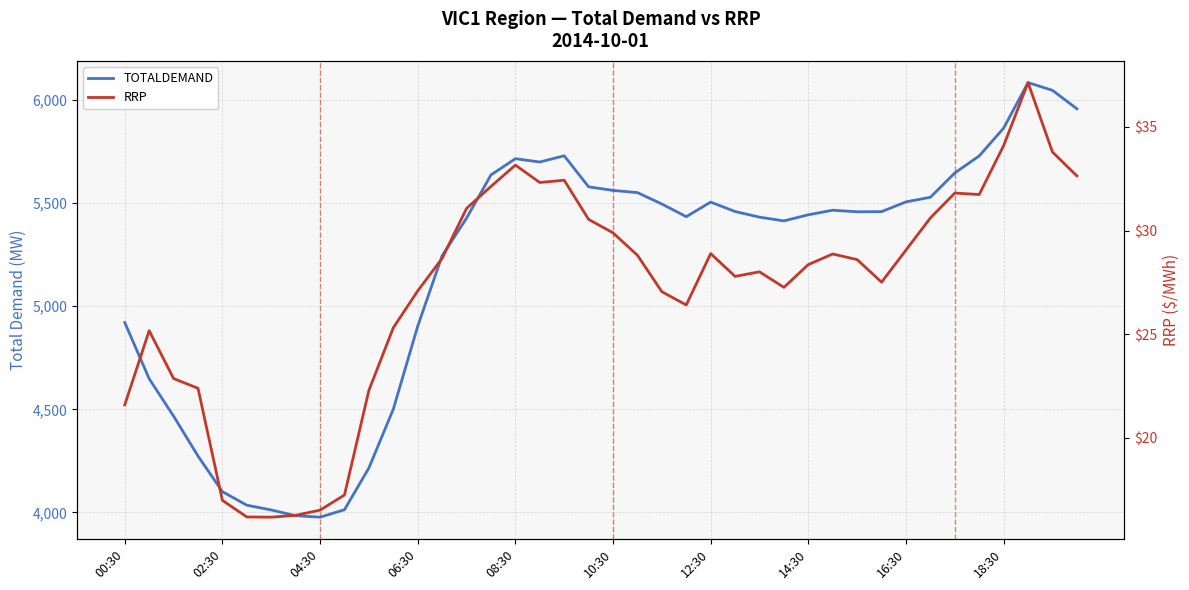

Does the chart have visible grid lines?

Yes